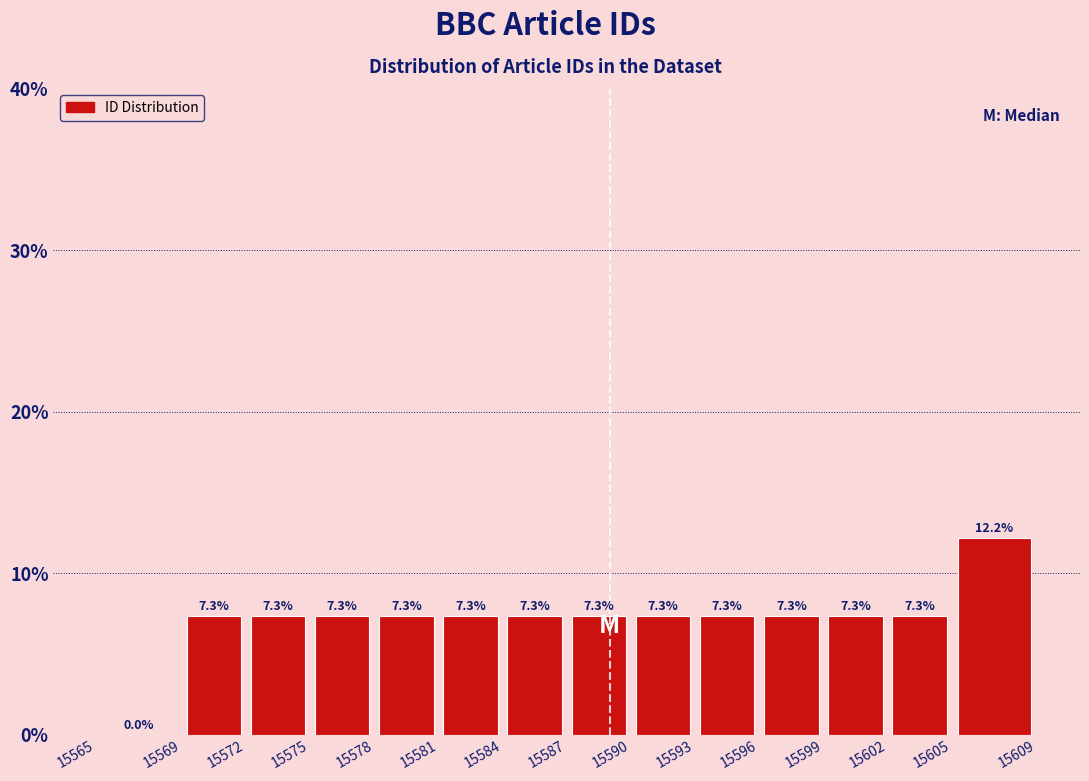

How tall is the bar that spans 15575 to 15578 on the x-axis?

7.3